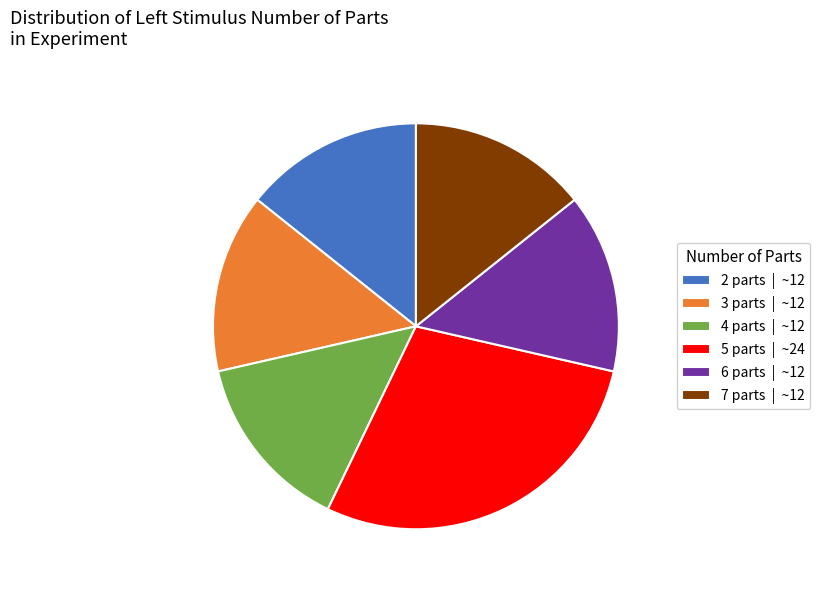

Which category has the biggest portion of the pie?

5 parts | ~24